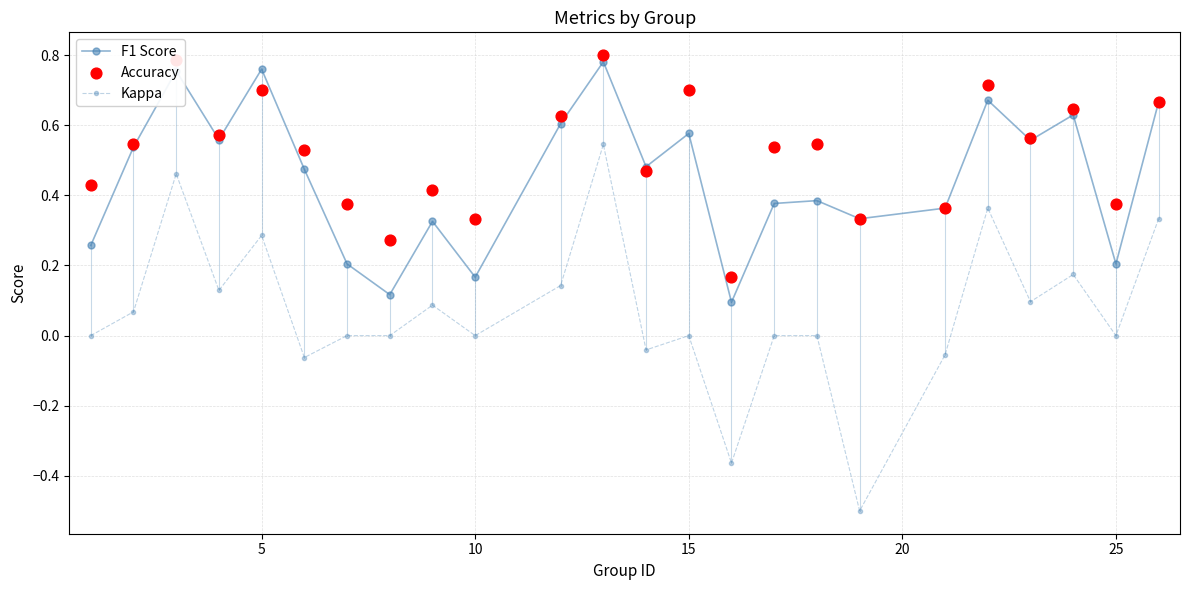

Which series contains the lowest Y value?

Kappa